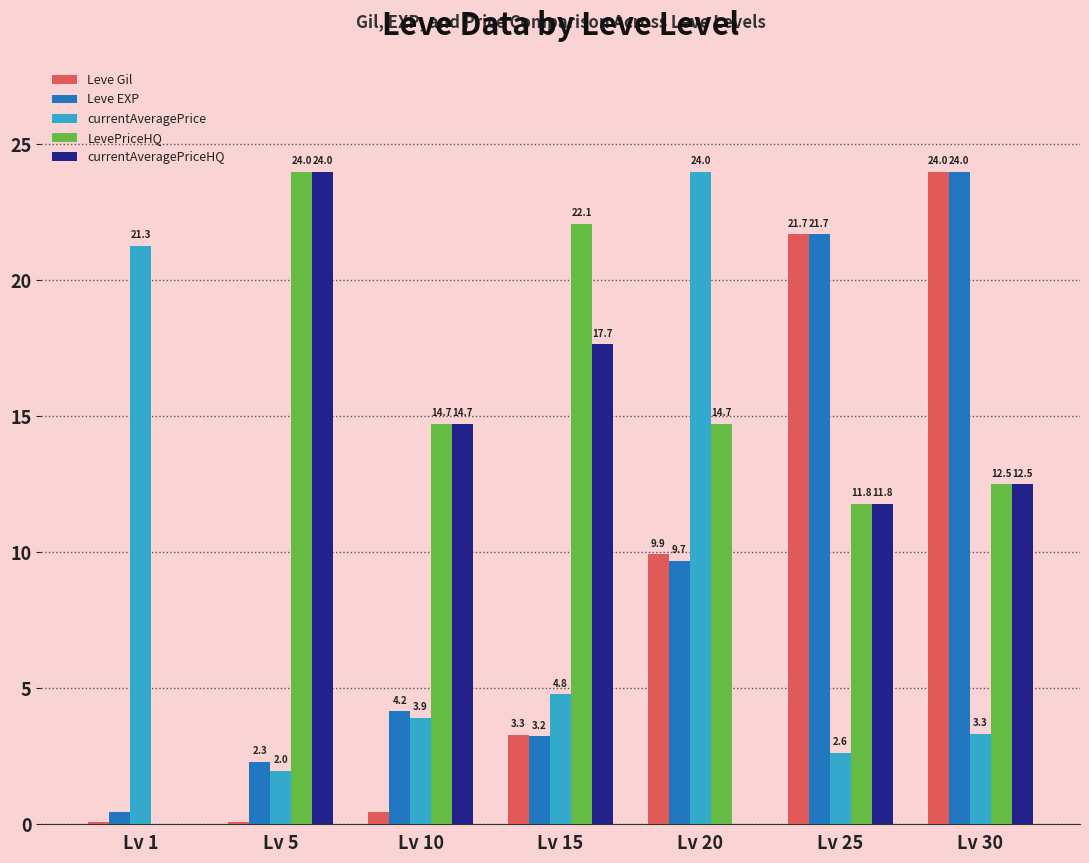

Where is LevePriceHQ nearest to the value 12?

Lv 25